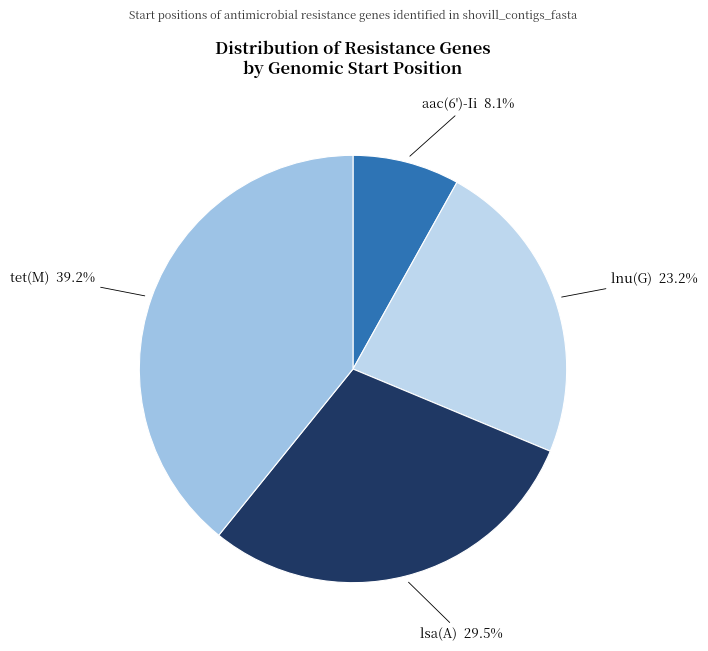

Is the sum of aac(6')-Ii and lsa(A) greater than half?

No